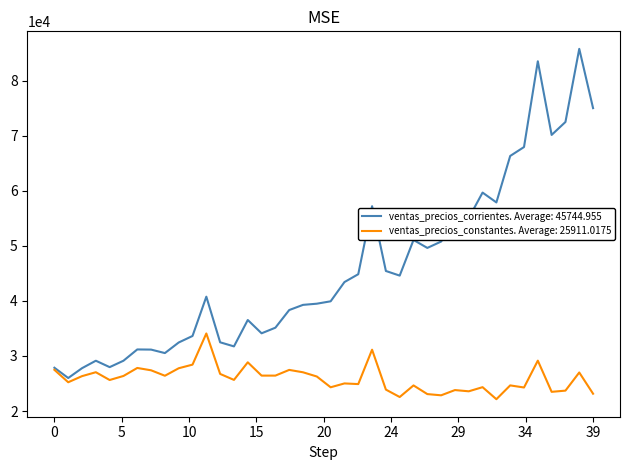

Which series has the largest range (max minus min)?

ventas_precios_corrientes. Average: 45744.955